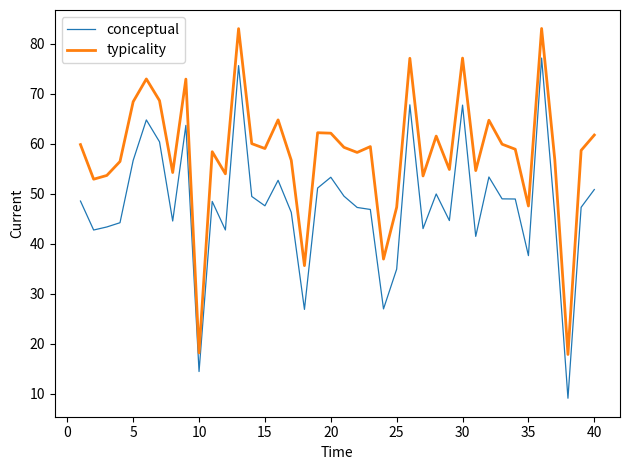

Rank the series by their maximum value, from lowest to highest.

conceptual, typicality